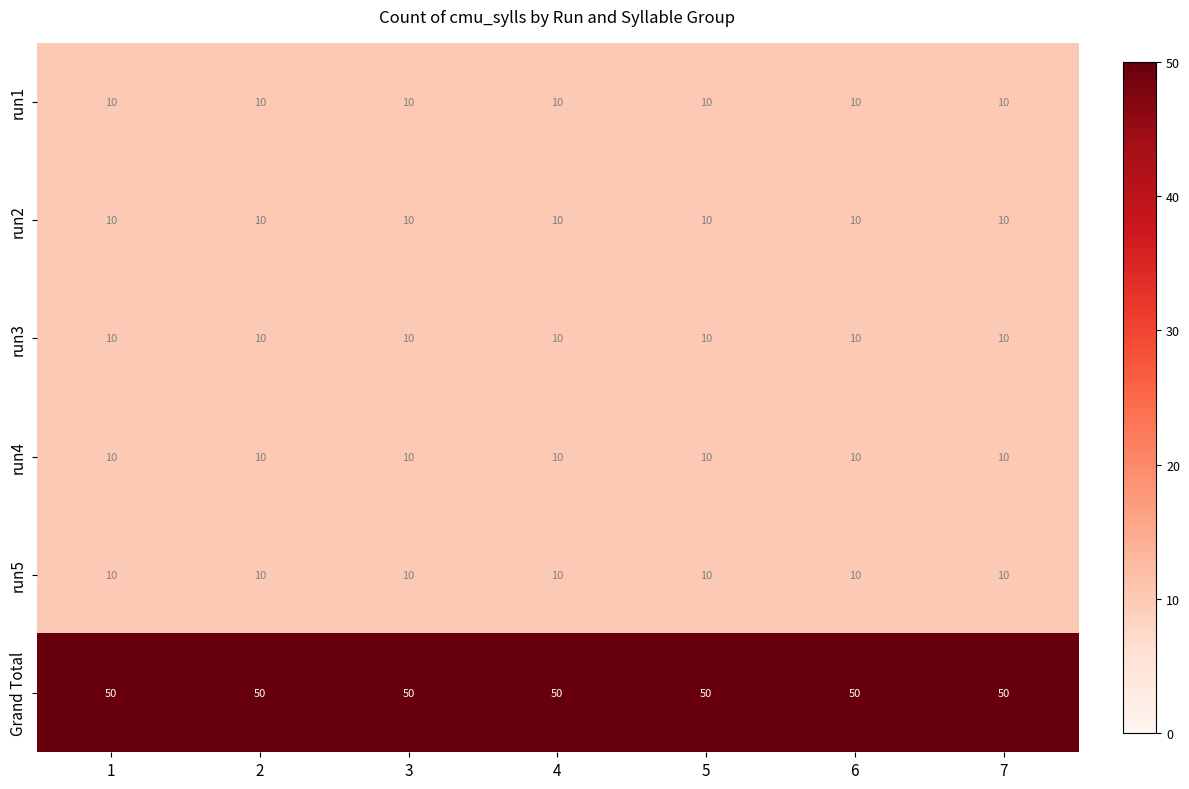

At how many categories does at least one series exceed 49?

7